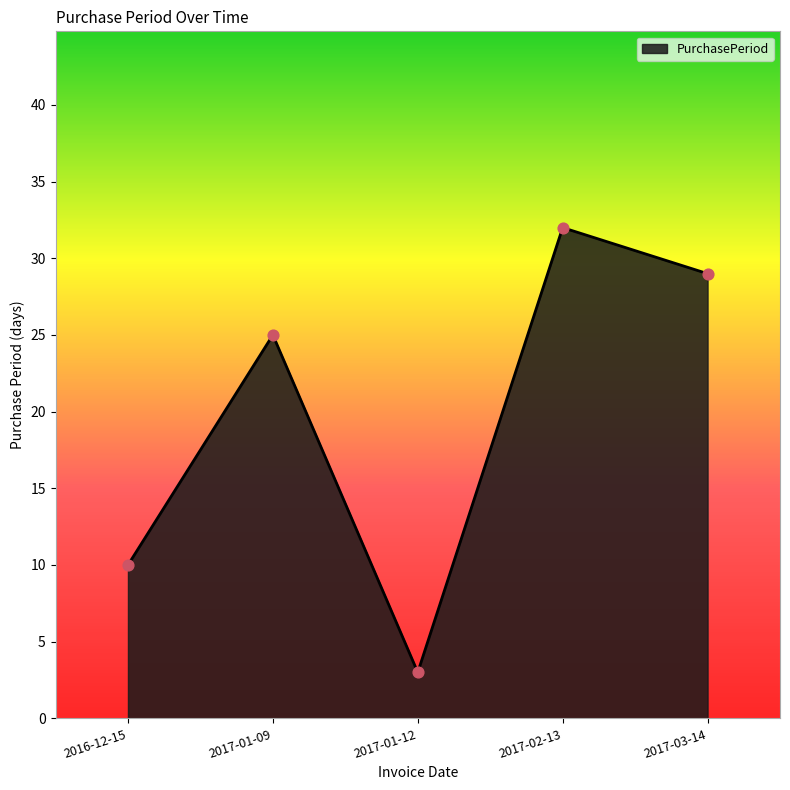

Which has a higher value, 2017-01-12 or 2016-12-15?

2016-12-15